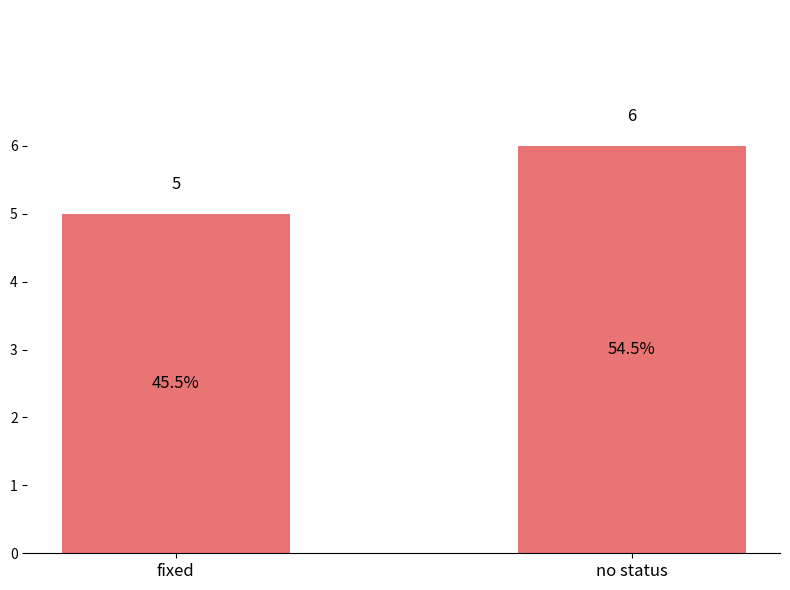

What is the label of the 2nd bar from the left?

no status